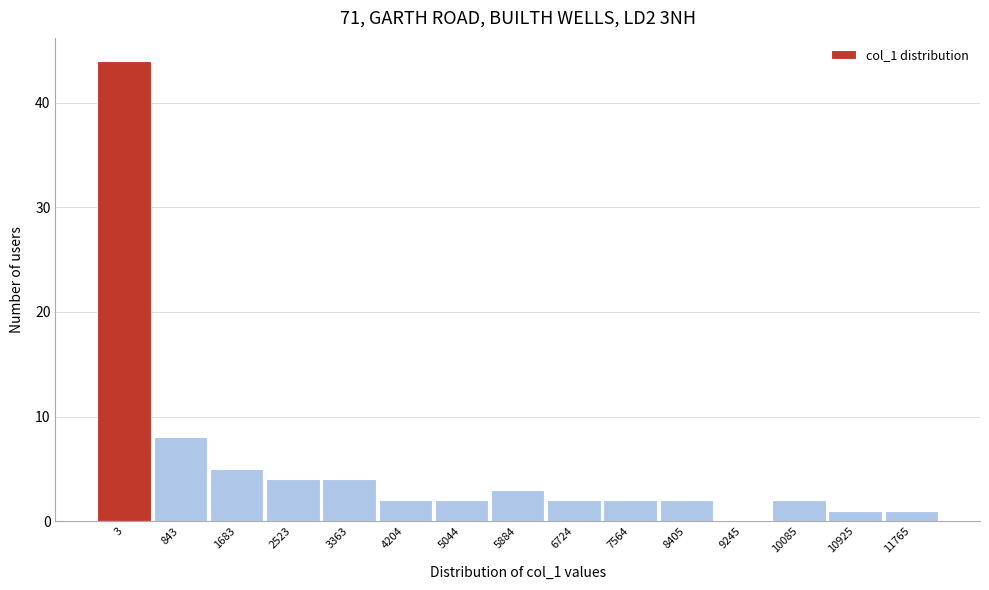

Reading left to right, list all the values displayed in this chart.

3=44	843=8	1683=5	2523=4	3363=4	4204=2	5044=2	5884=3	6724=2	7564=2	8405=2	9245=0	10085=2	10925=1	11765=1